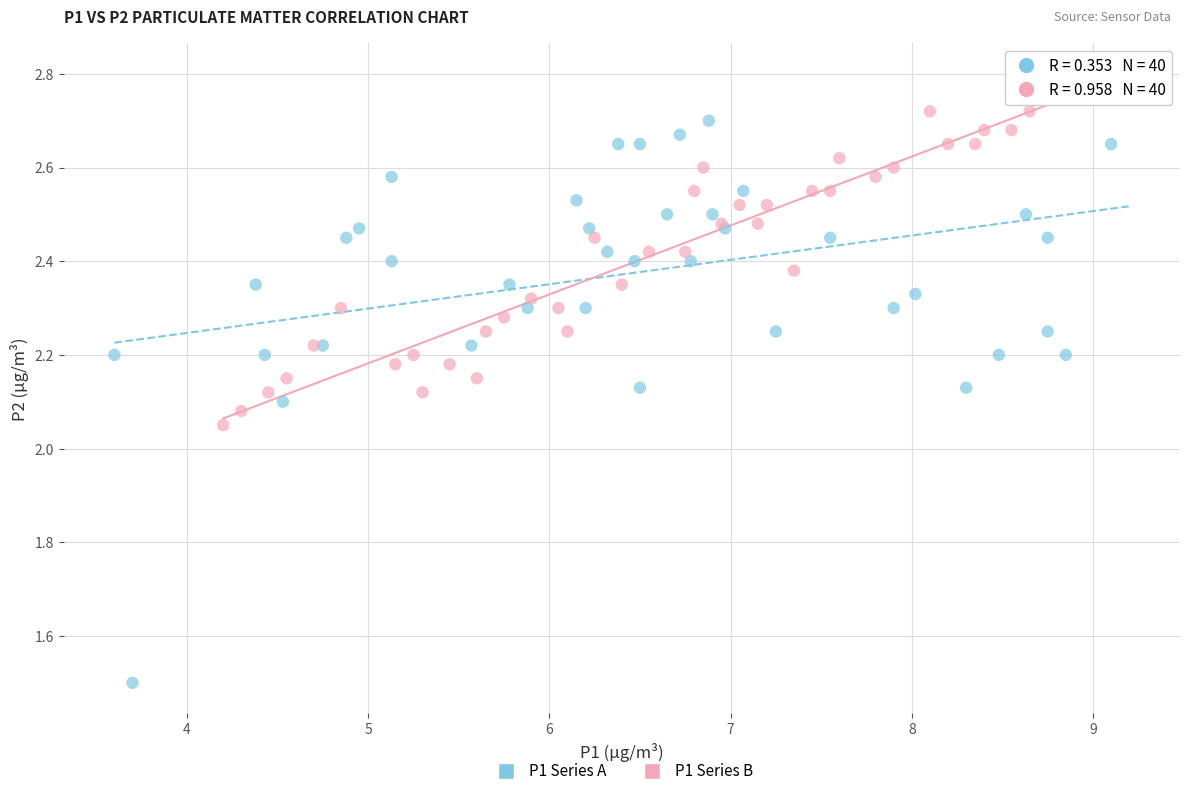

Which series reaches the minimum Y coordinate?

P1 Series A